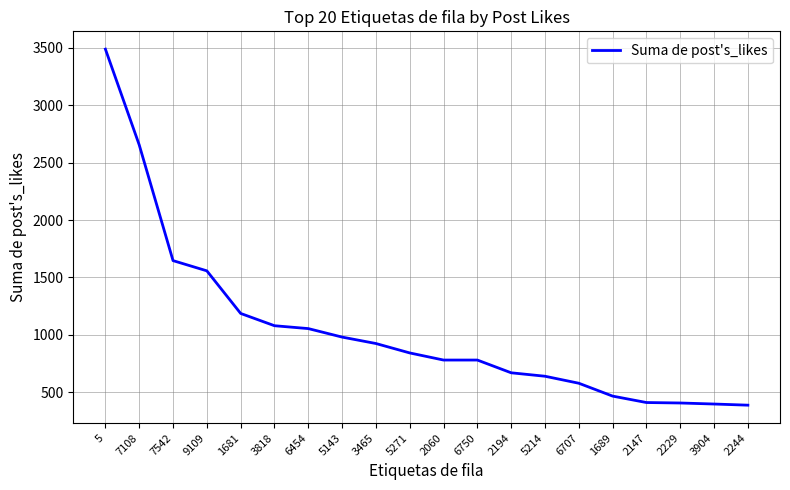

What is the difference between the values at 7542 and 2244?

1259